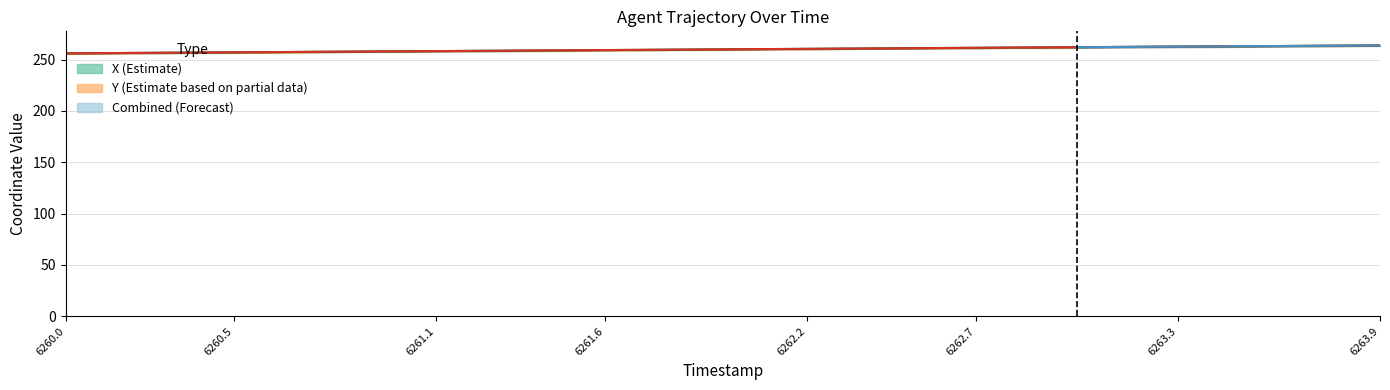

How many groups of bars are there?

40